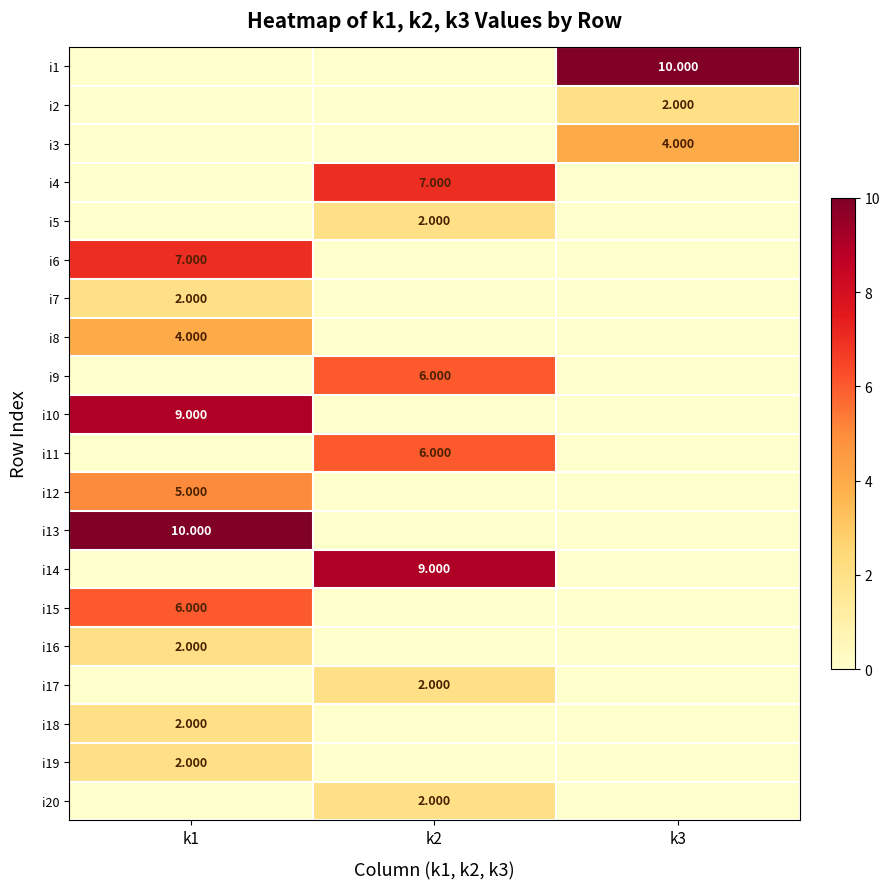

List the series in order of their peak value, highest first.

i1, i13, i10, i14, i4, i6, i9, i11, i15, i12, i3, i8, i2, i5, i7, i16, i17, i18, i19, i20